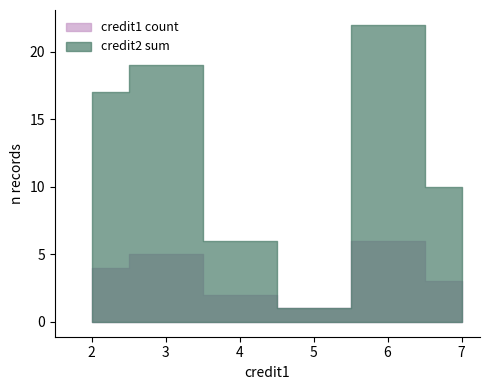

Is the value of credit2 at 8 greater than the value of credit1 at 15?

No